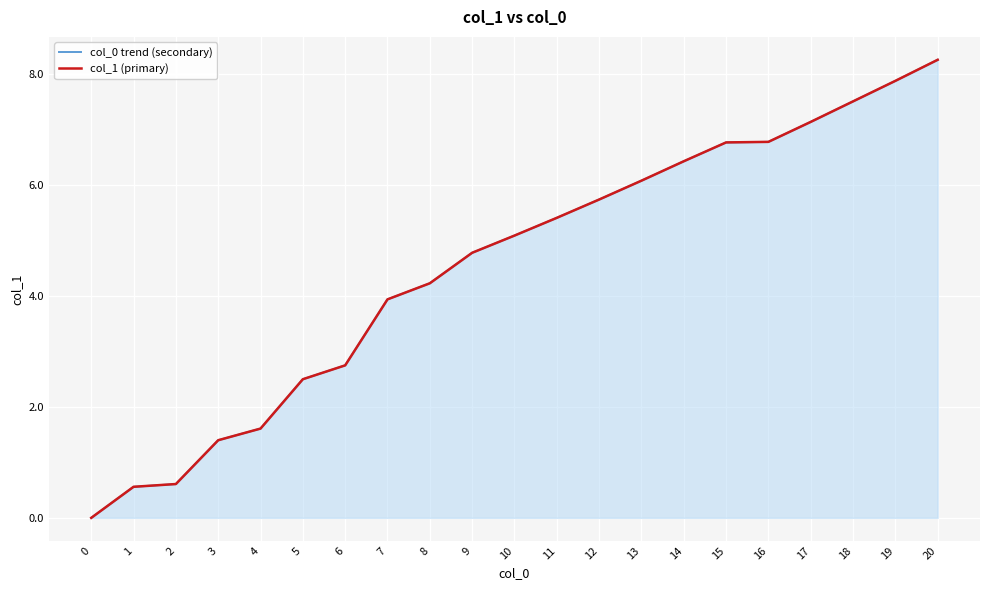

True or false: col_1 (primary) has more than 1 points higher than both neighbors.

False